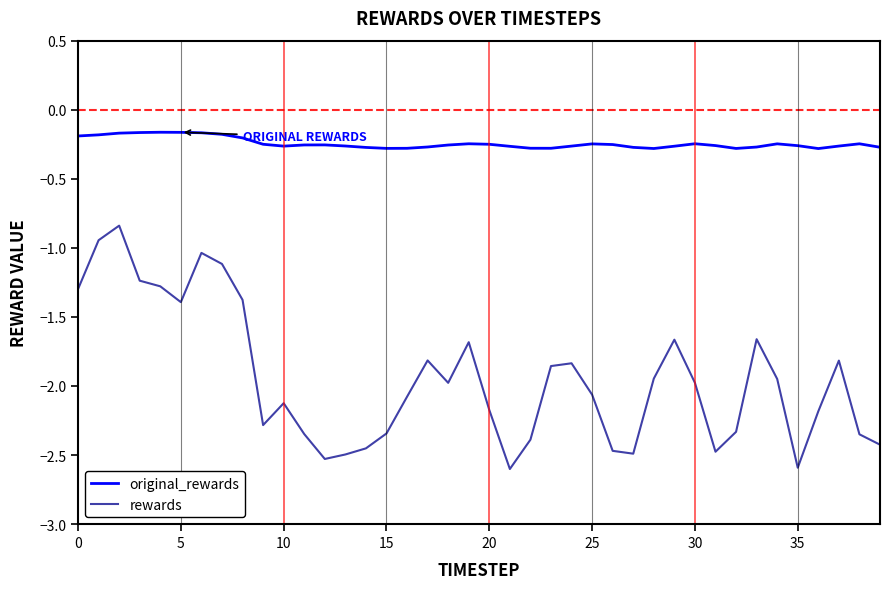

What is the lowest value of the rewards series?

-2.6